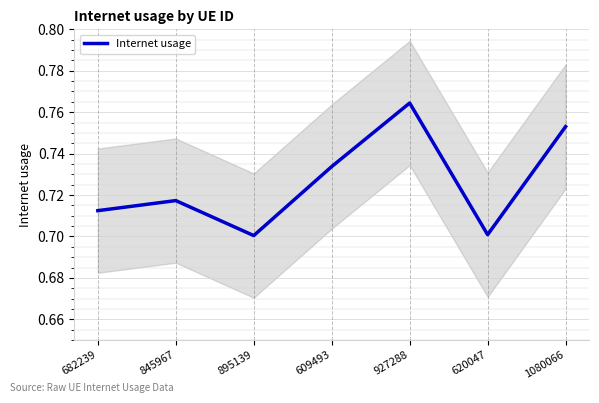

At which label does Internet usage reach its peak?

927288